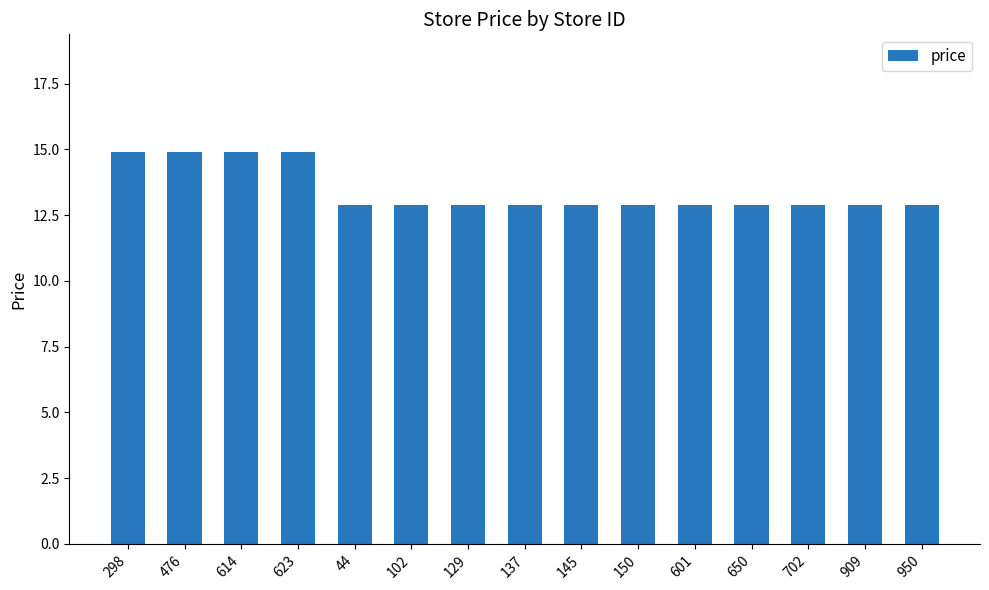

What is the change in value from 614 to 137?

-2.0